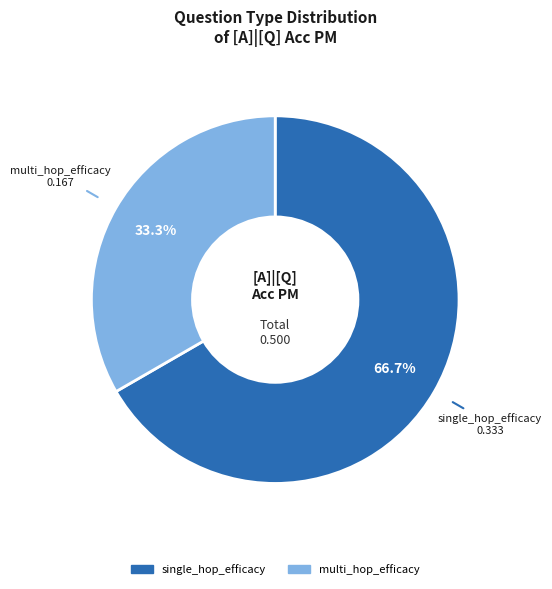

Count the number of slices in the pie.

2